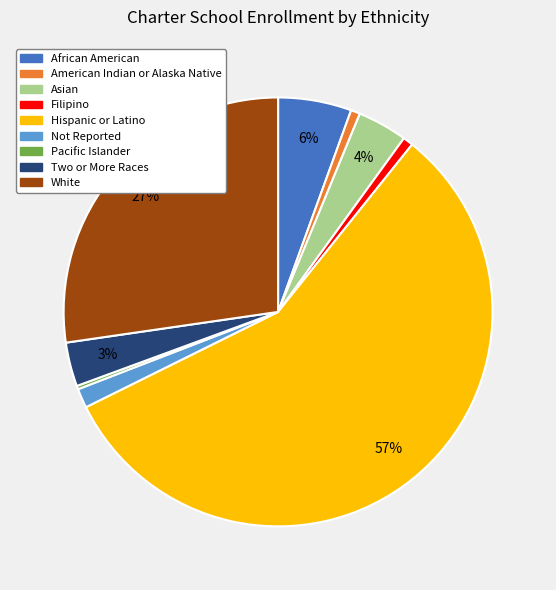

Which slice is the largest?

Hispanic or Latino